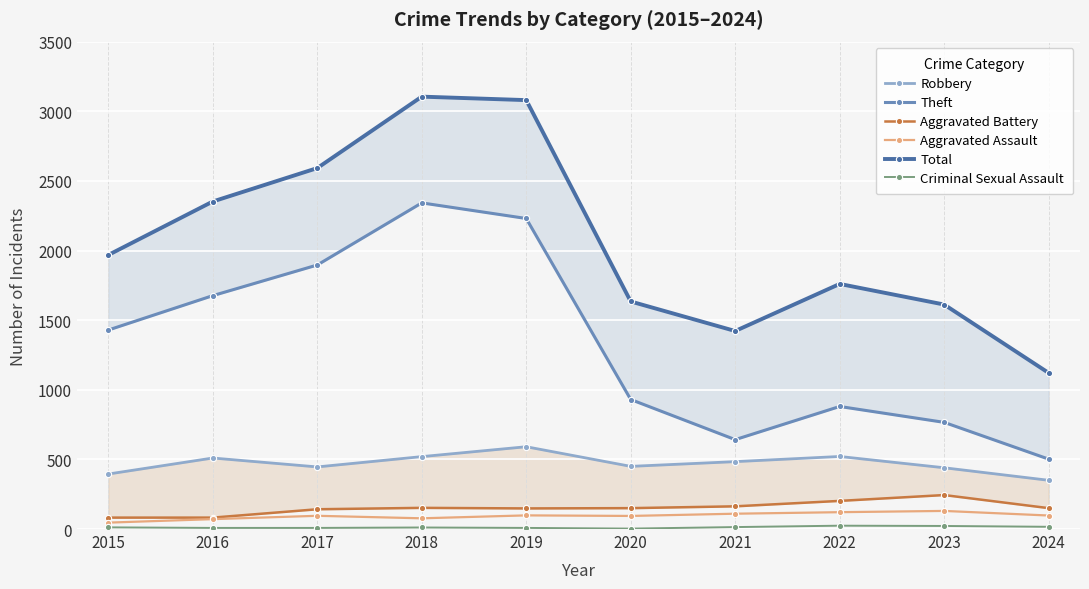

How many interior local valleys does the Criminal Sexual Assault series have?

1